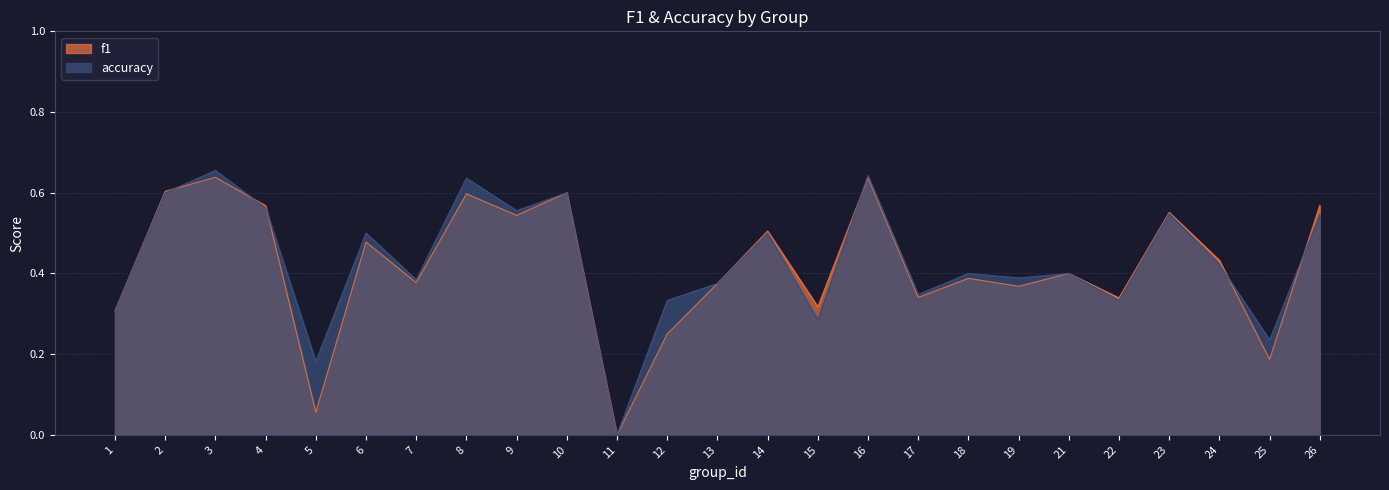

How many categories are shown in the chart?

25